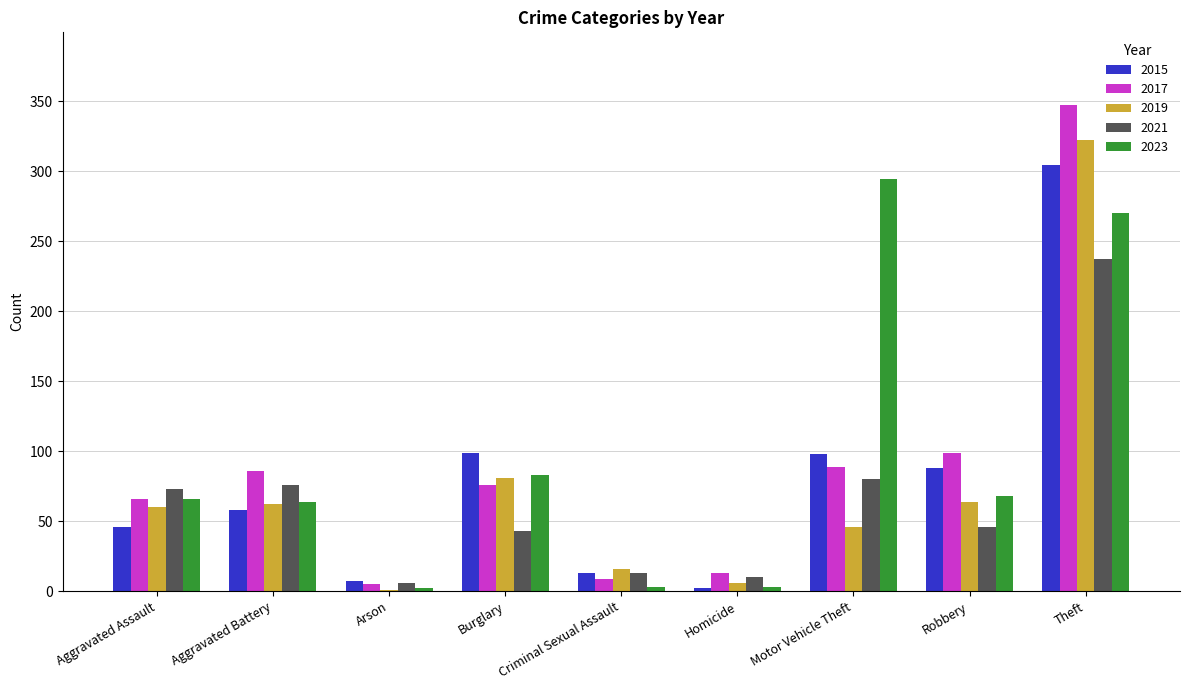

Count the number of categories in the chart.

9